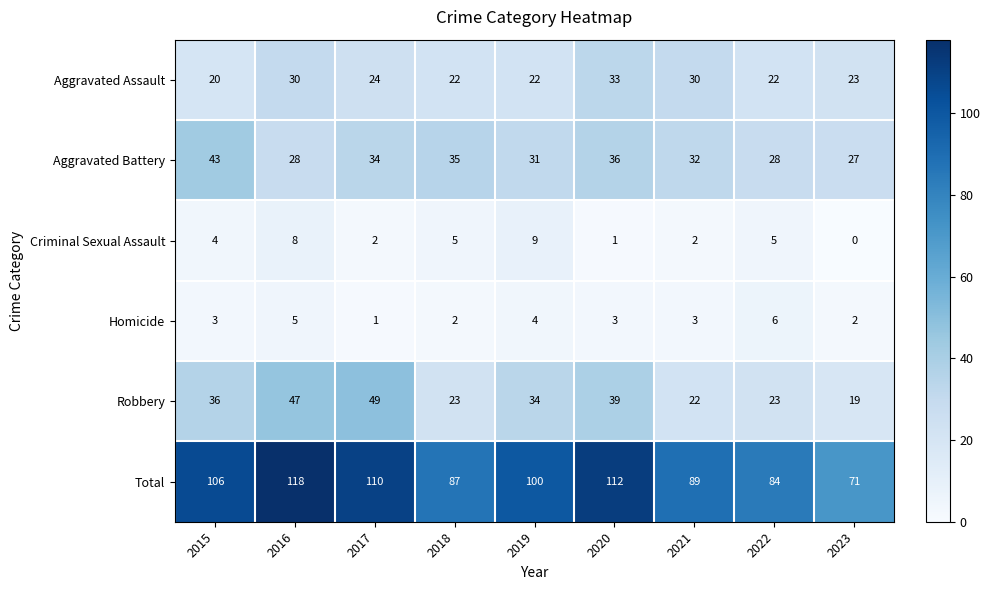

What is the maximum value shown in the chart?

118